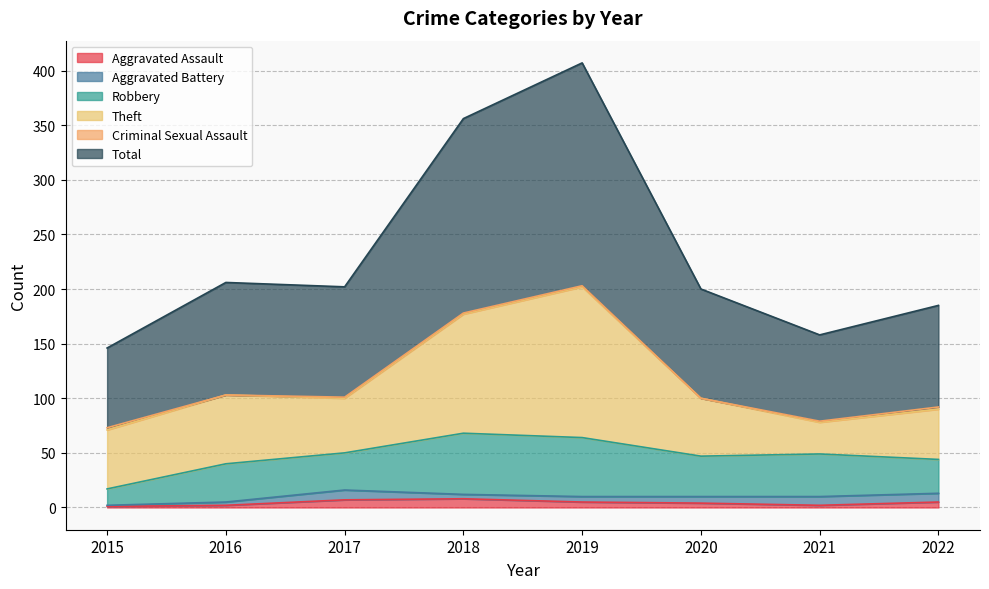

Between which two adjacent categories do Aggravated Battery and Aggravated Assault first intersect?

2017 and 2018